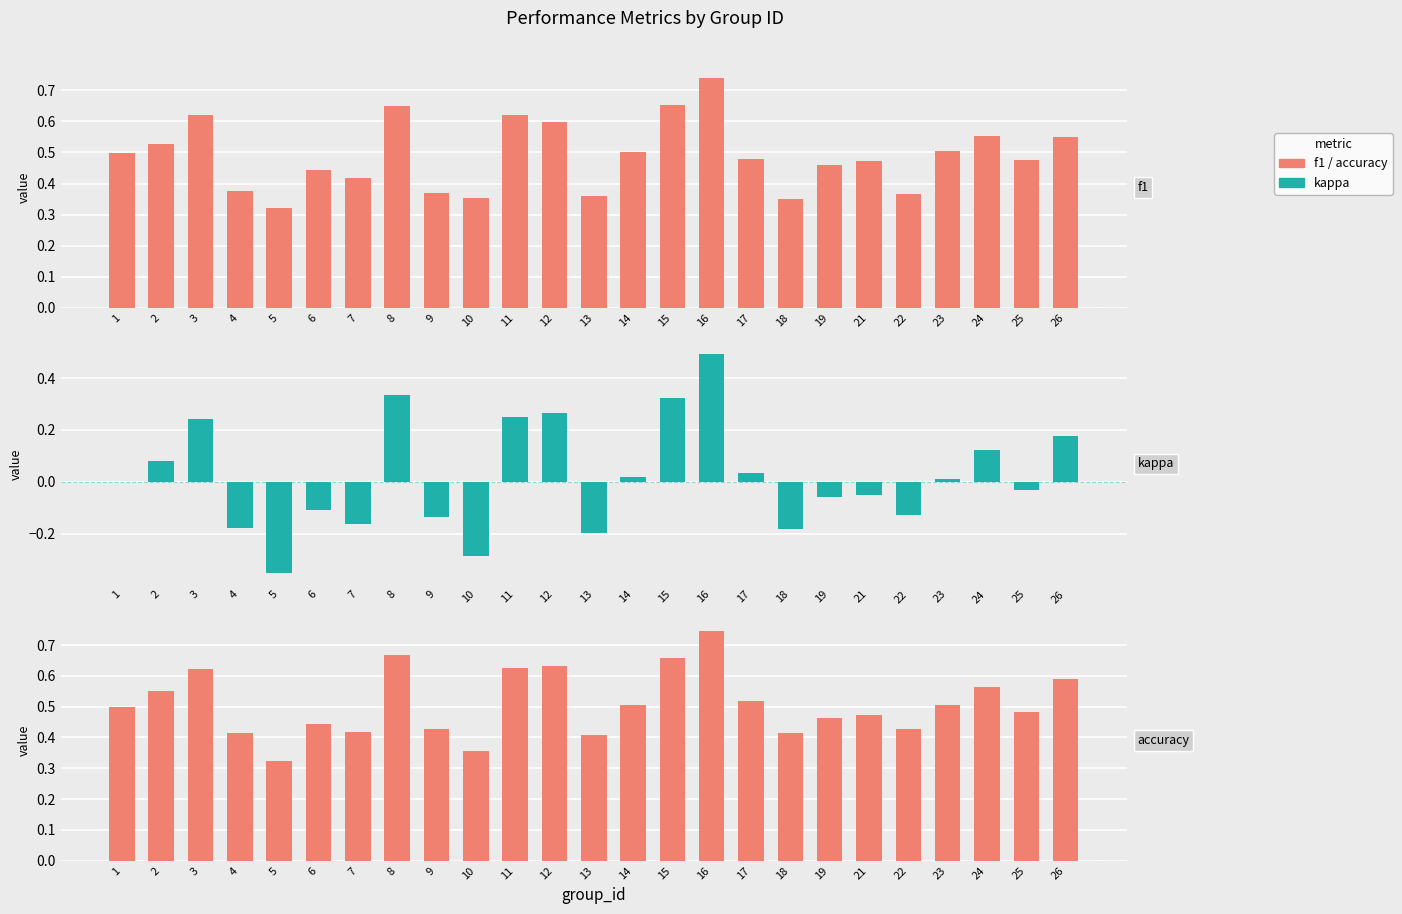

What is the maximum value shown in the chart?

0.7